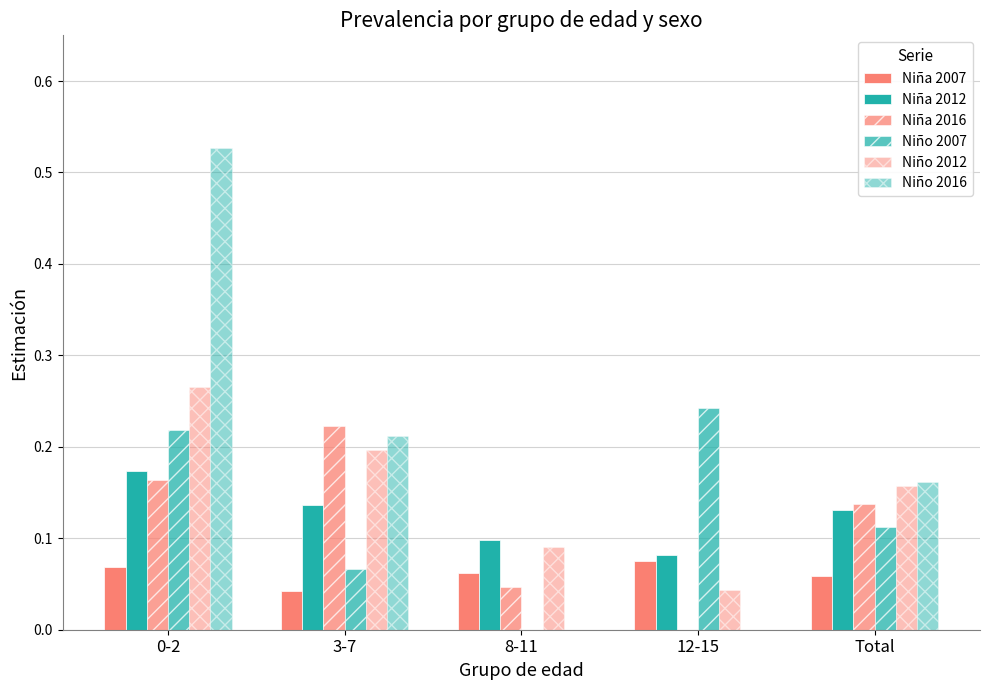

How many groups of bars are there?

5